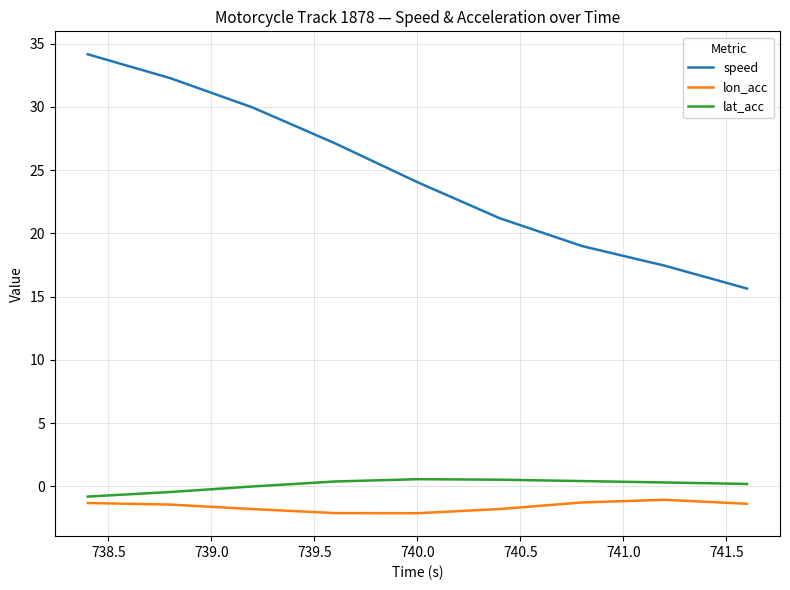

True or false: lat_acc and speed intersect in this chart.

False